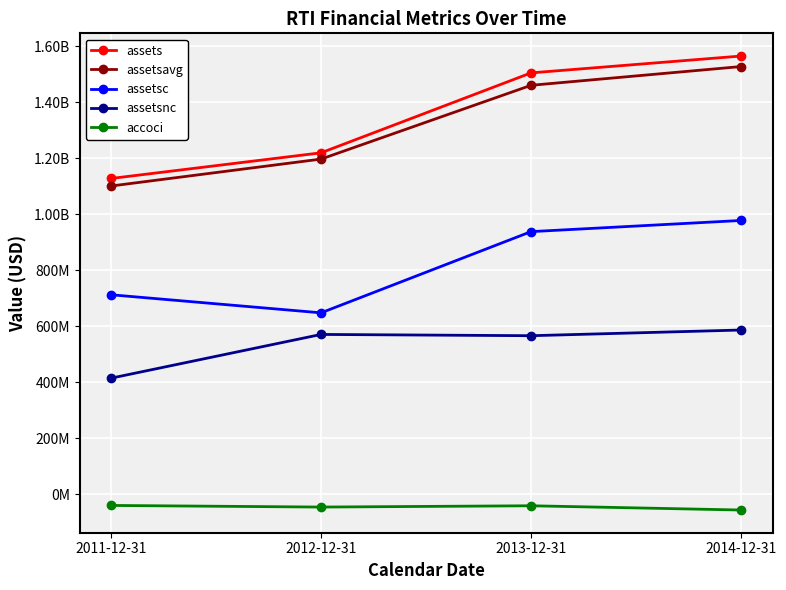

True or false: accoci and assetsc intersect in this chart.

False